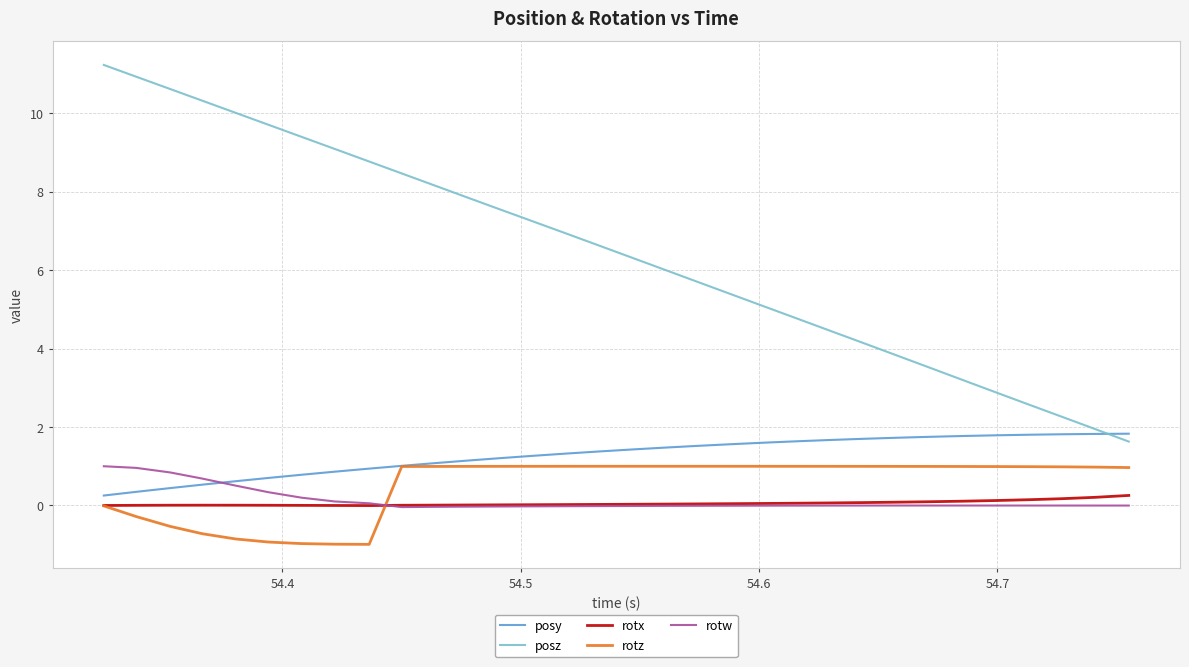

True or false: rotw and posz intersect in this chart.

False